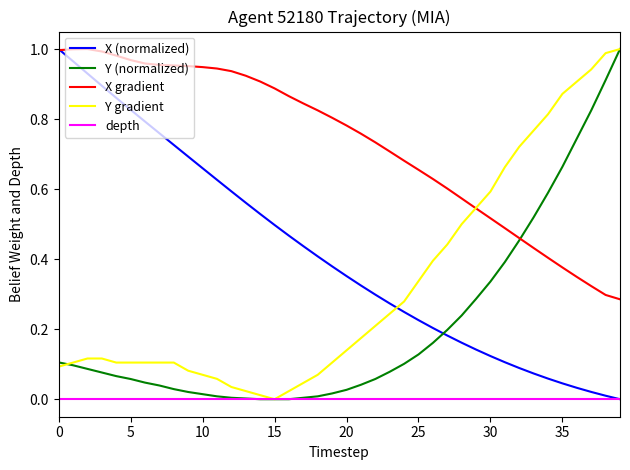

Which series has the largest total across all categories?

X gradient